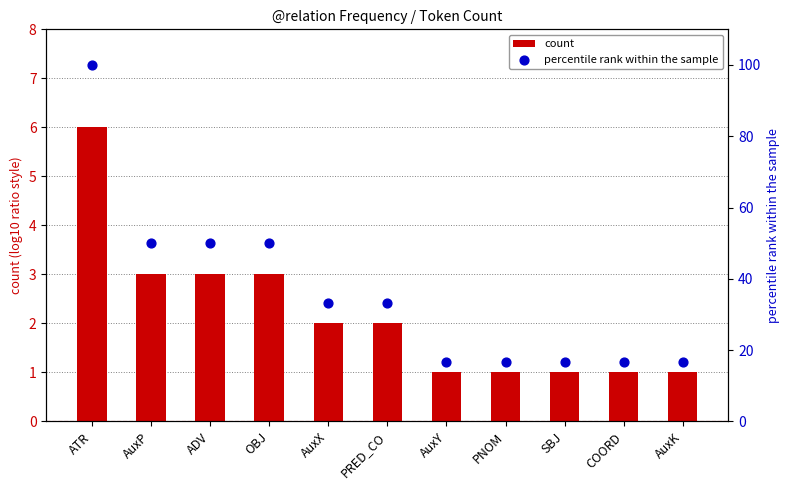

At which category is the sum across all series the highest?

ATR